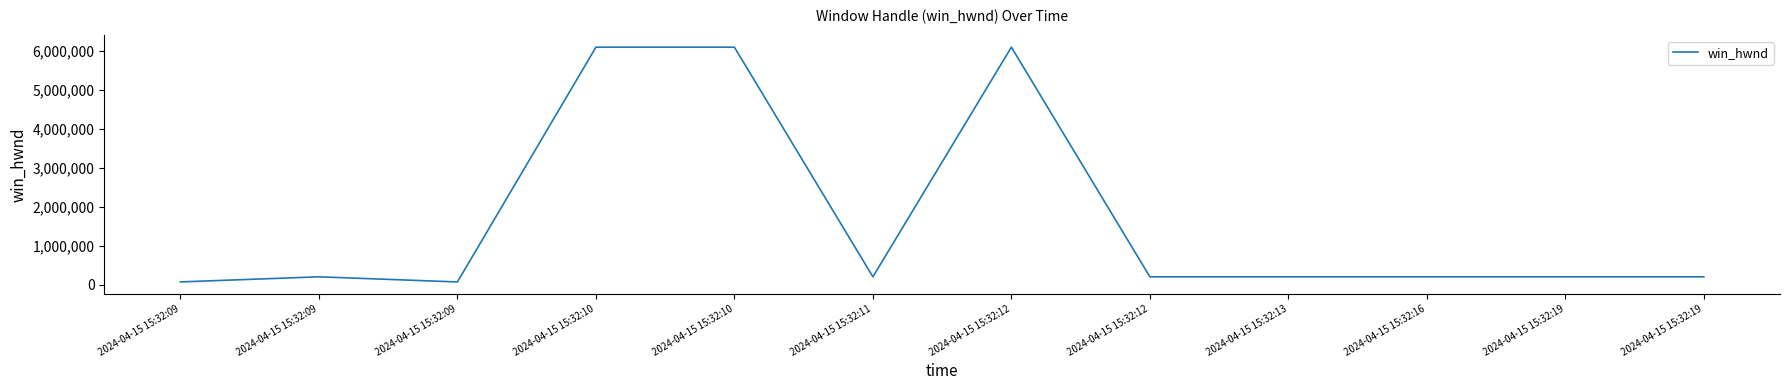

At which label does the data first exceed 197686?

2024-04-15 15:32:10